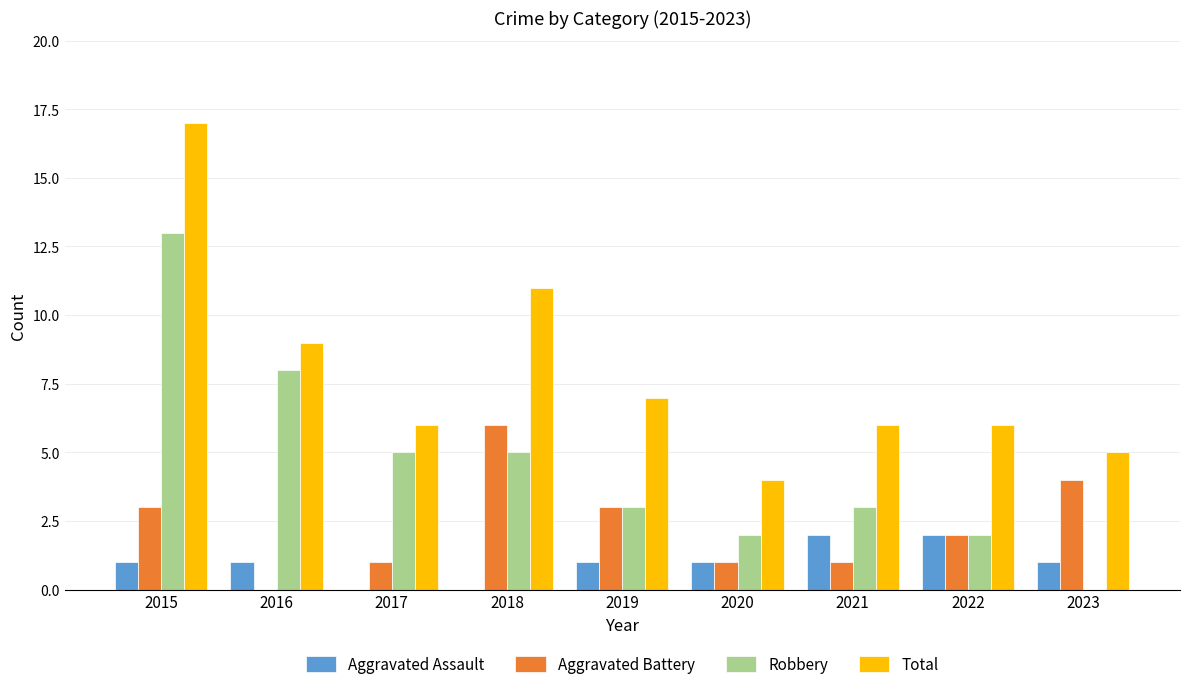

At which category does the chart reach its peak across all series?

2015